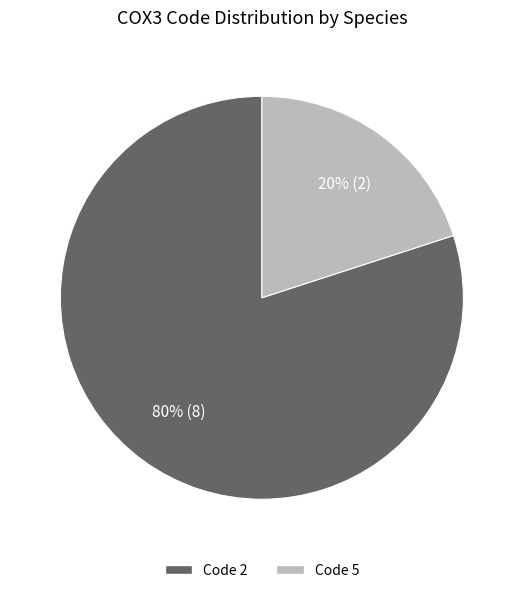

To the nearest percent, what is the average slice percentage?

50%